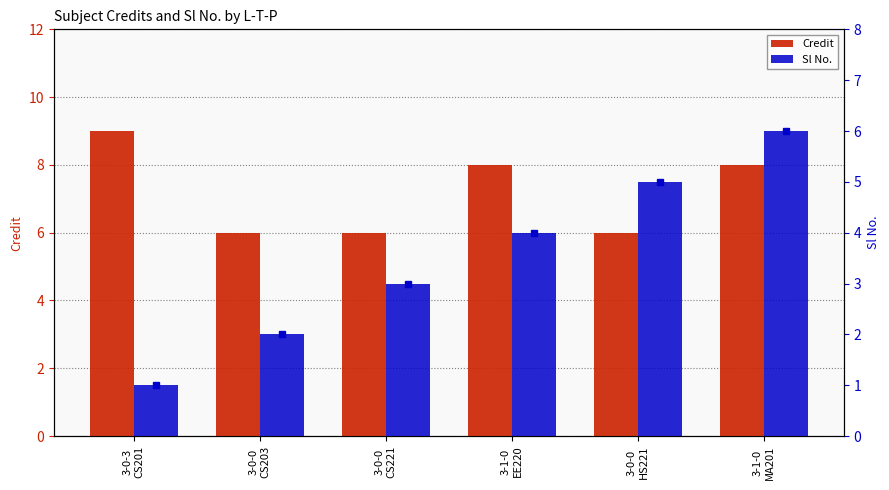

The Sl No. series shows 1 at 3-1-0
EE220. True or false?

False